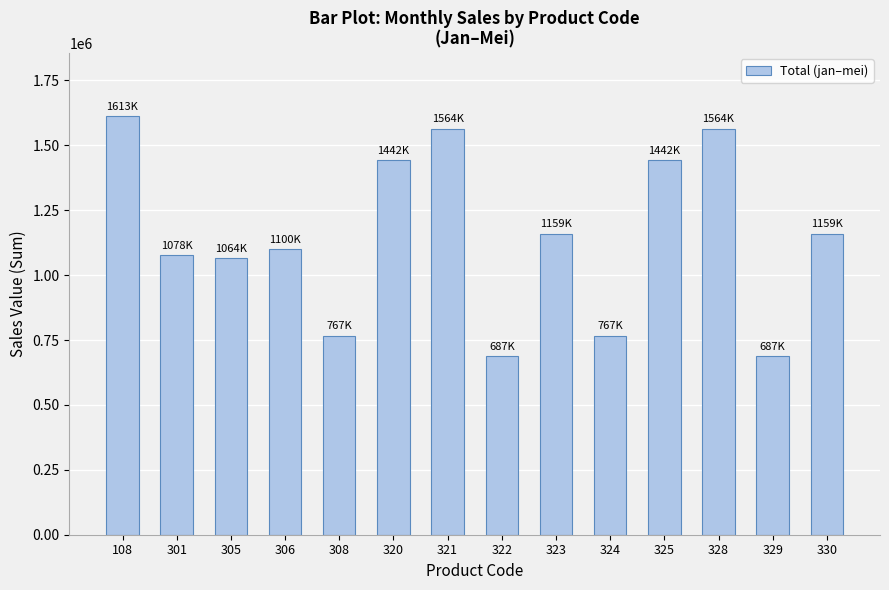

Is it true that the value at 328 is 1564500?

True